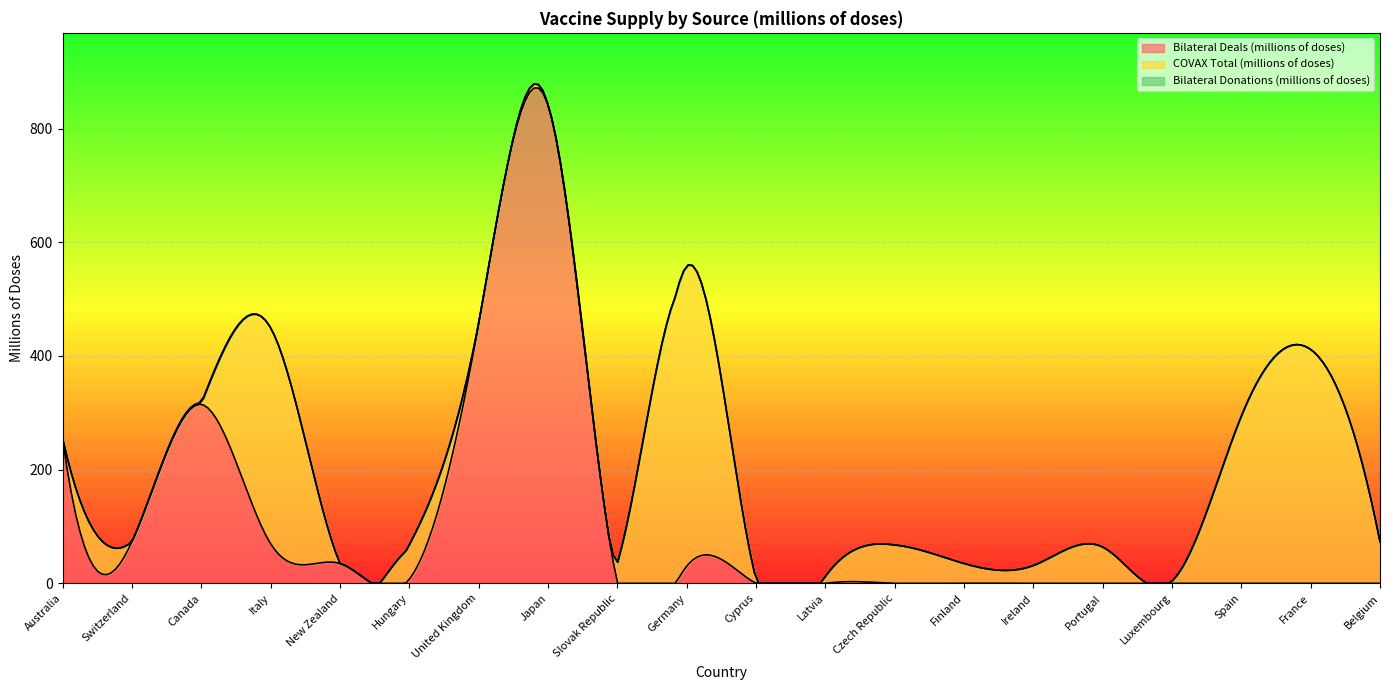

What is the value of the COVAX Total (millions of doses) point at the 4th from the left?

379.7